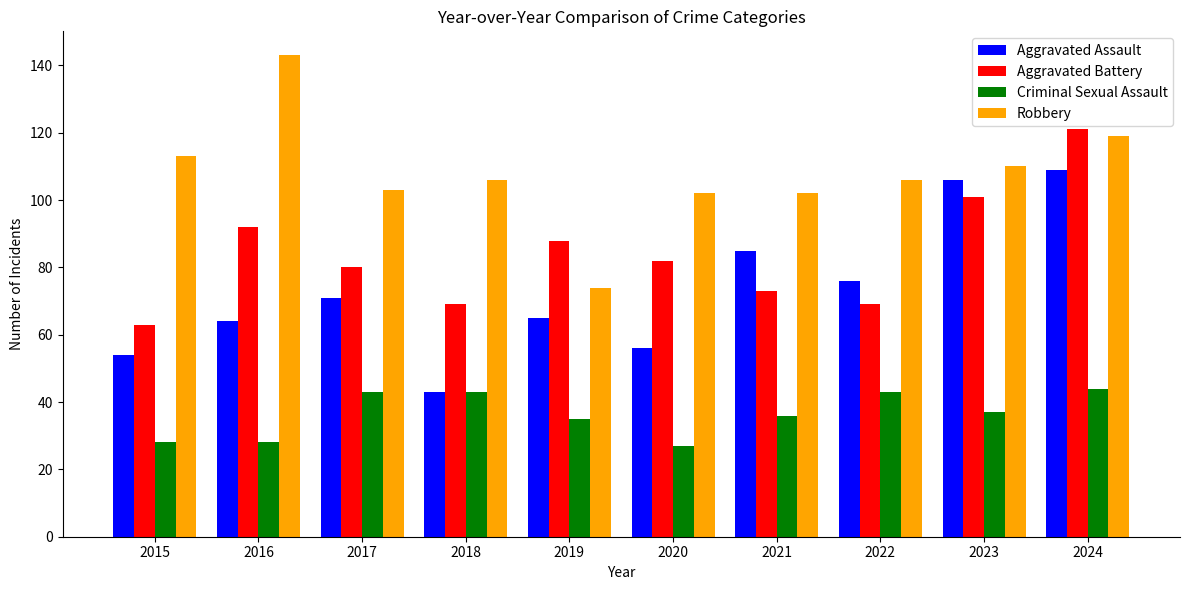

Reading left to right, extract all data points from this chart.

Aggravated Assault: 2015=54	2016=64	2017=71	2018=43	2019=65	2020=56	2021=85	2022=76	2023=106	2024=109
Aggravated Battery: 2015=63	2016=92	2017=80	2018=69	2019=88	2020=82	2021=73	2022=69	2023=101	2024=121
Criminal Sexual Assault: 2015=28	2016=28	2017=43	2018=43	2019=35	2020=27	2021=36	2022=43	2023=37	2024=44
Robbery: 2015=113	2016=143	2017=103	2018=106	2019=74	2020=102	2021=102	2022=106	2023=110	2024=119